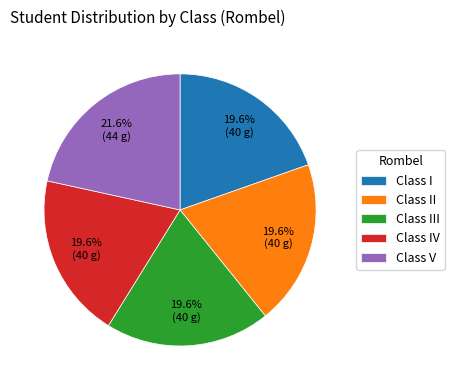

How many segments does this pie chart have?

5